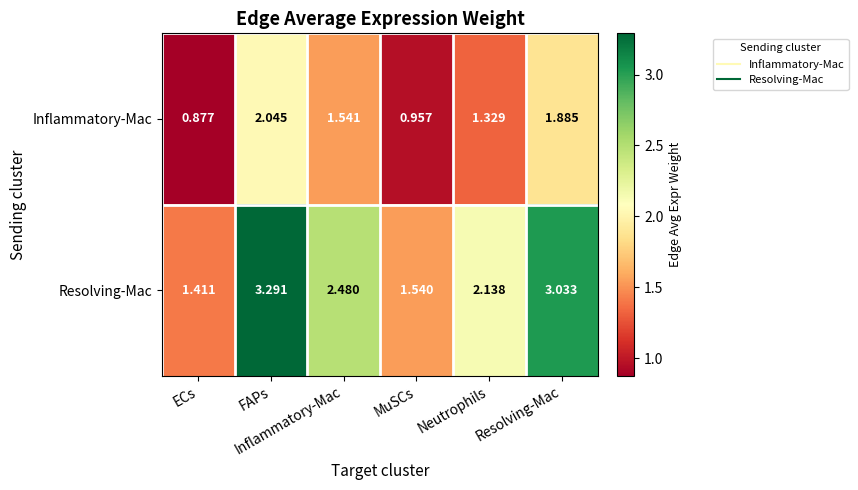

How many categories are shown in the chart?

6